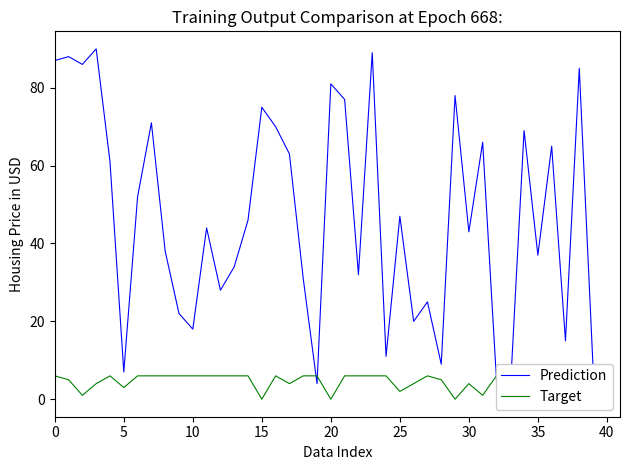

At 37, list the series in order from largest to smallest.

Prediction, Target